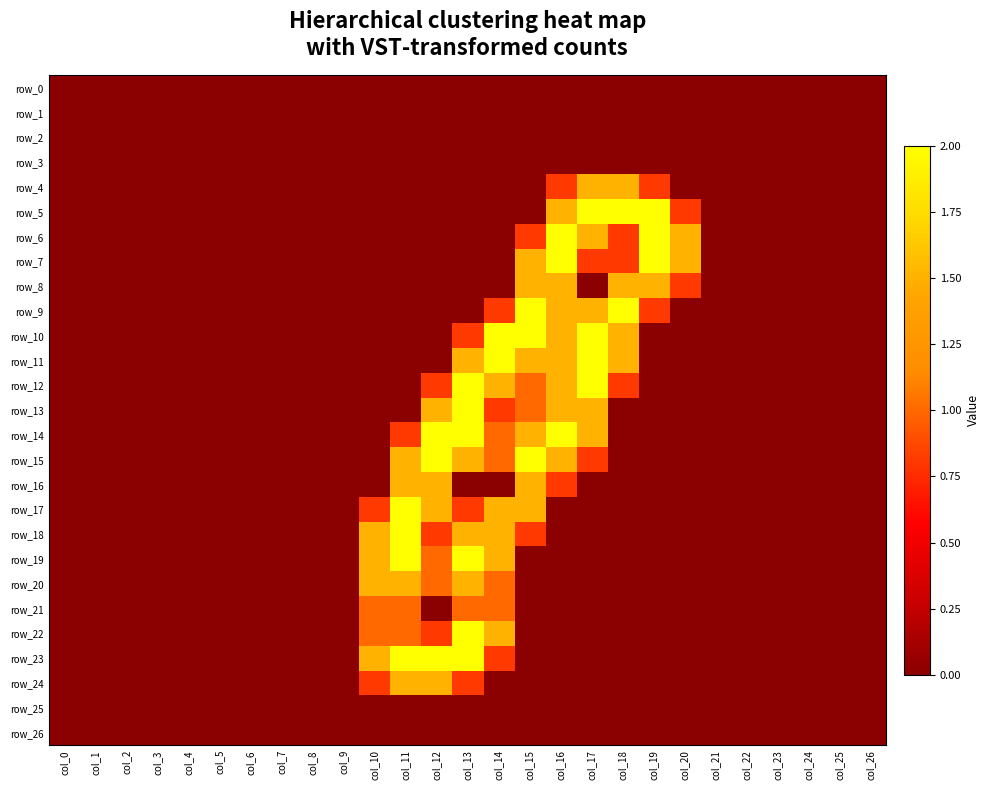

At how many categories does at least one series exceed 1?

11